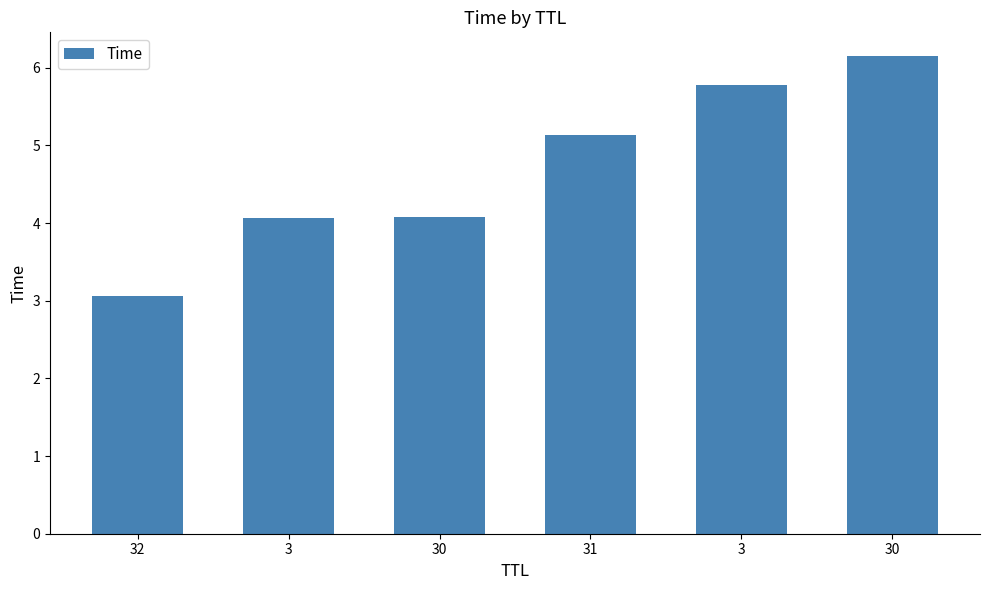

What is the difference between the values at 31 and 30?

1.1